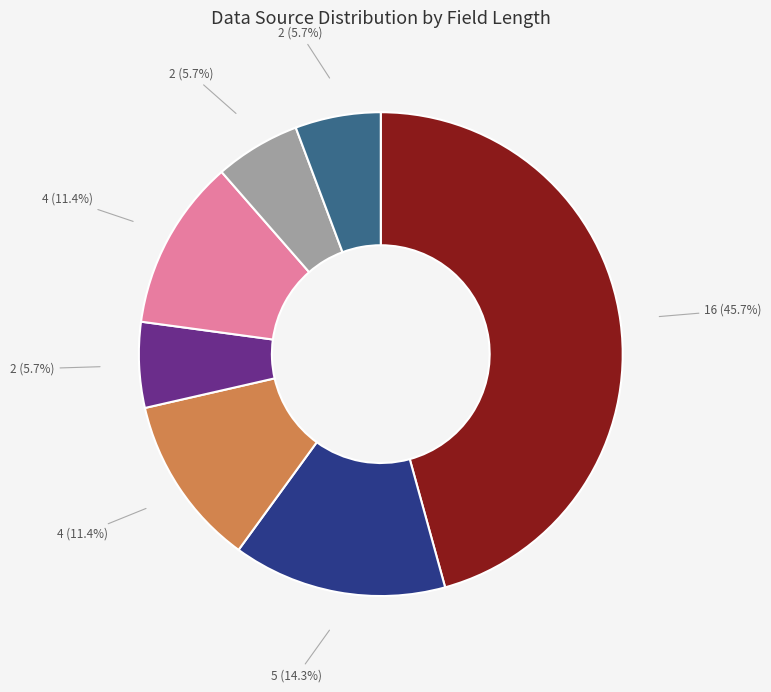

Is there any slice that represents more than half of the pie?

No